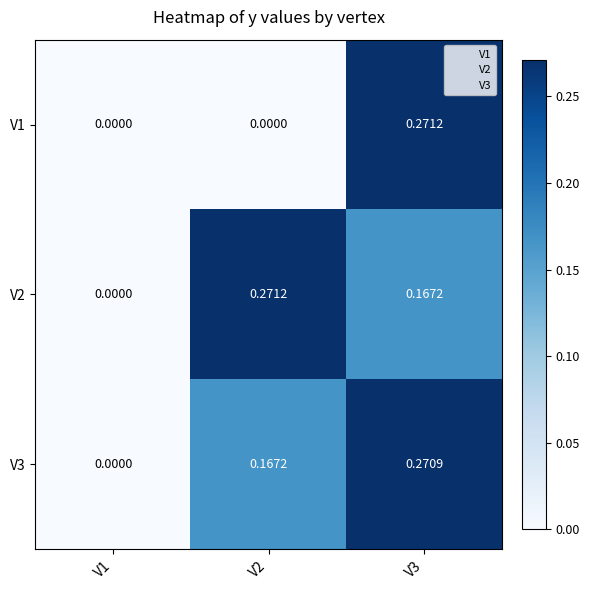

What is the sum of the V2 values at V3 and V2?

0.4